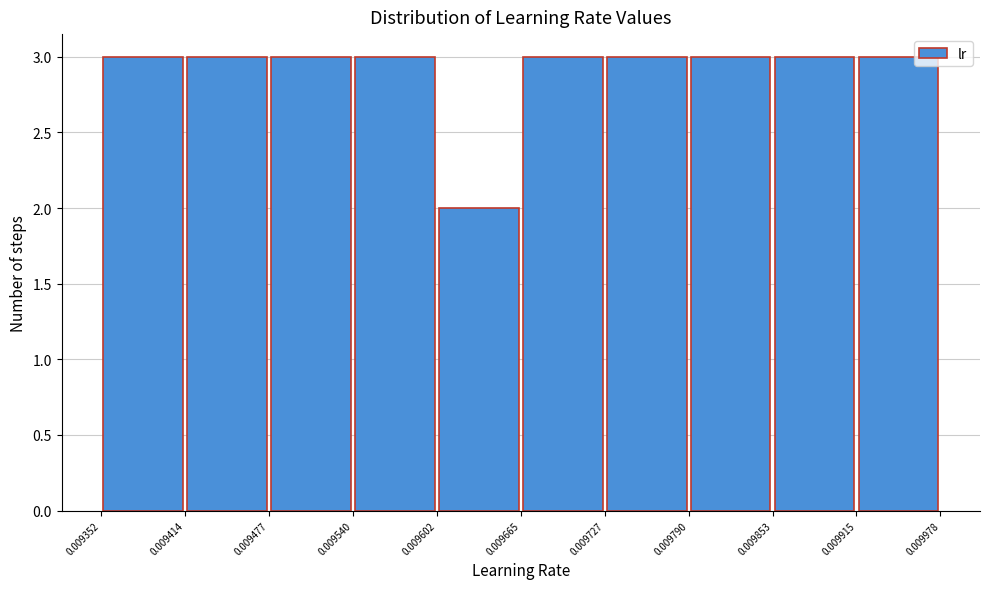

Reading left to right, list every bar in this chart as the range it spans on the x-axis followed by its height. The values are not printed on the chart, so give them approximately, as read against the axis.

0.009352 to 0.009414: 3
0.009414 to 0.009477: 3
0.009477 to 0.009540: 3
0.009540 to 0.009602: 3
0.009602 to 0.009665: 2
0.009665 to 0.009727: 3
0.009727 to 0.009790: 3
0.009790 to 0.009853: 3
0.009853 to 0.009915: 3
0.009915 to 0.009978: 3